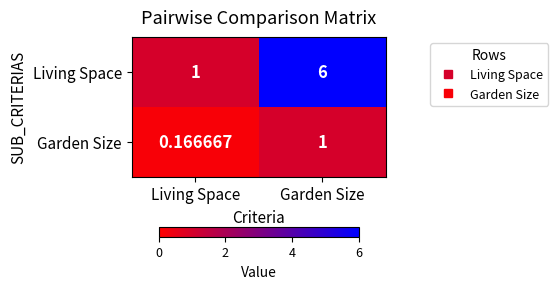

Which series has the largest range (max minus min)?

Living Space